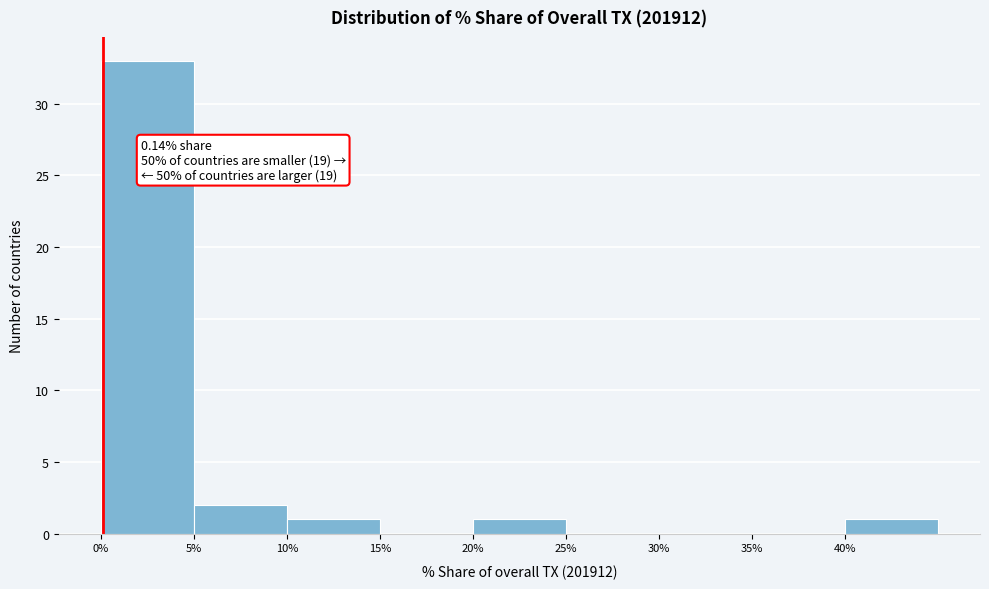

Over which range of the x-axis is the bar tallest?

0 to 5